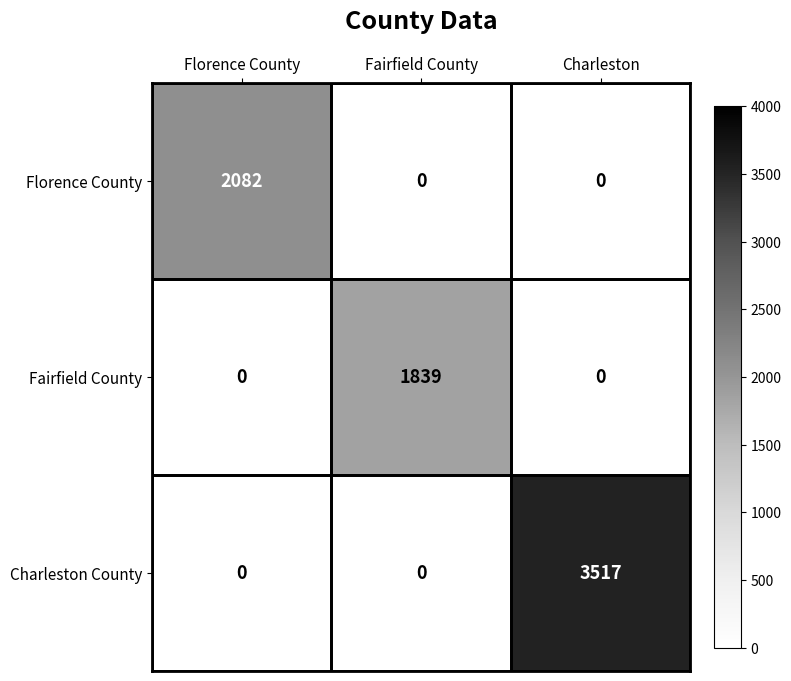

What is the sum of all Charleston County values?

3517